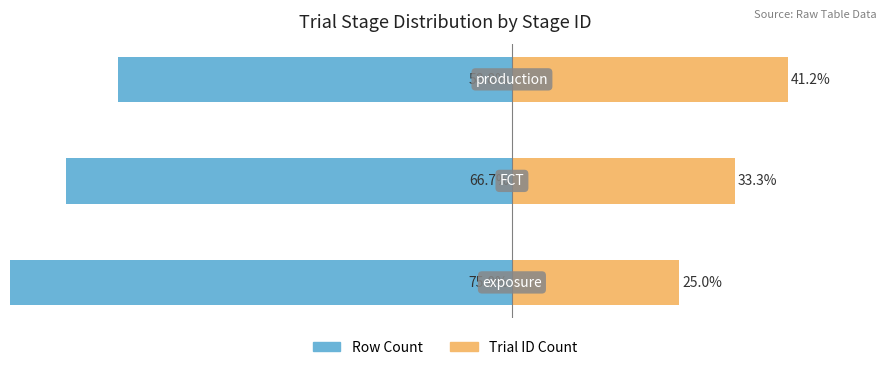

Read the TrialId Count (fct-analog) value at −60.

33.3